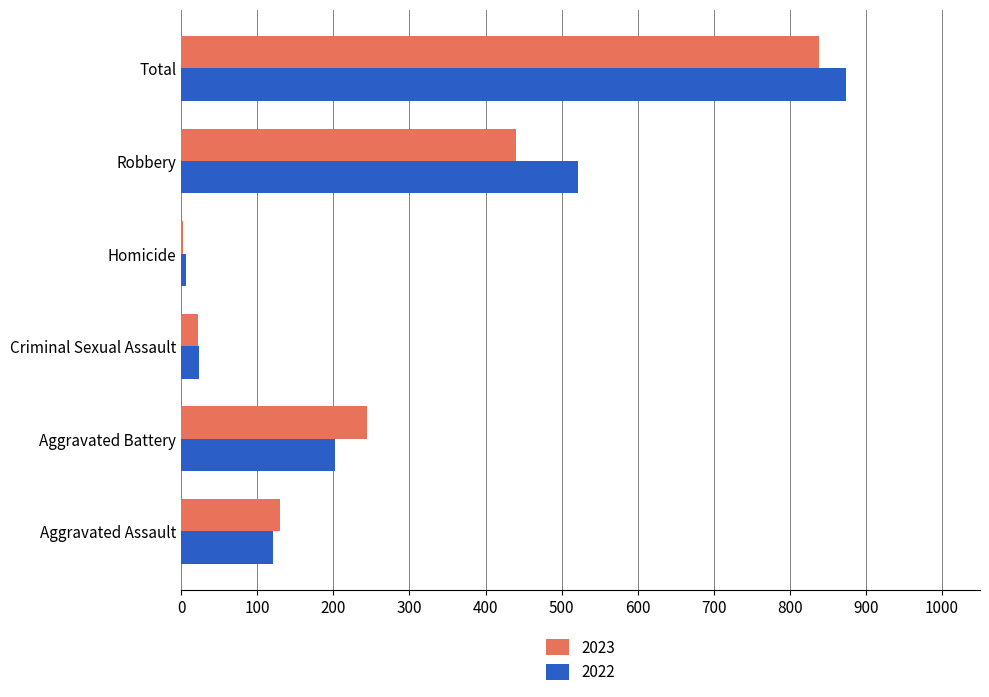

What is the approximate value of 2023 at Homicide?

2